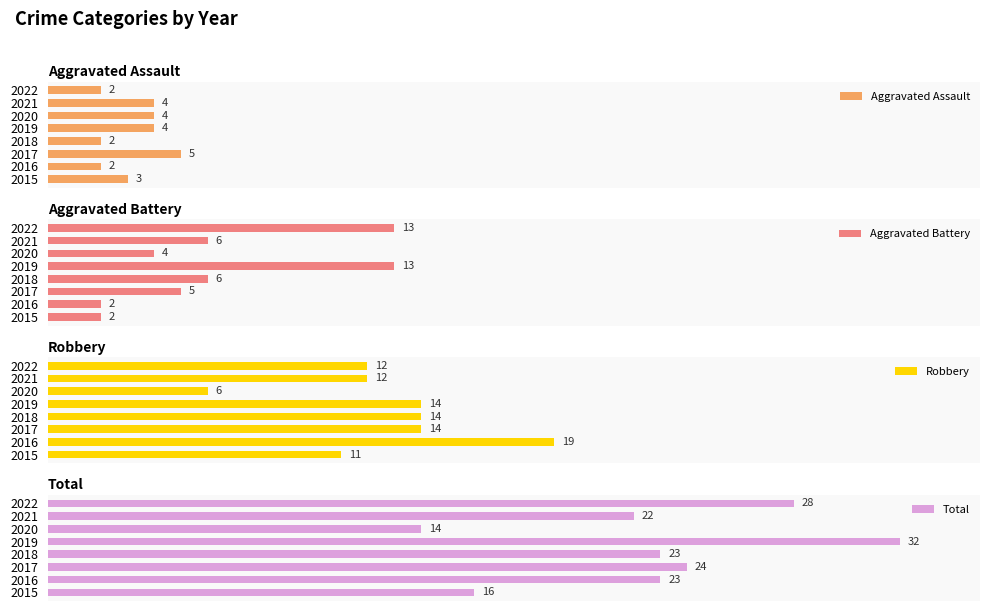

Does the chart contain any negative values?

No